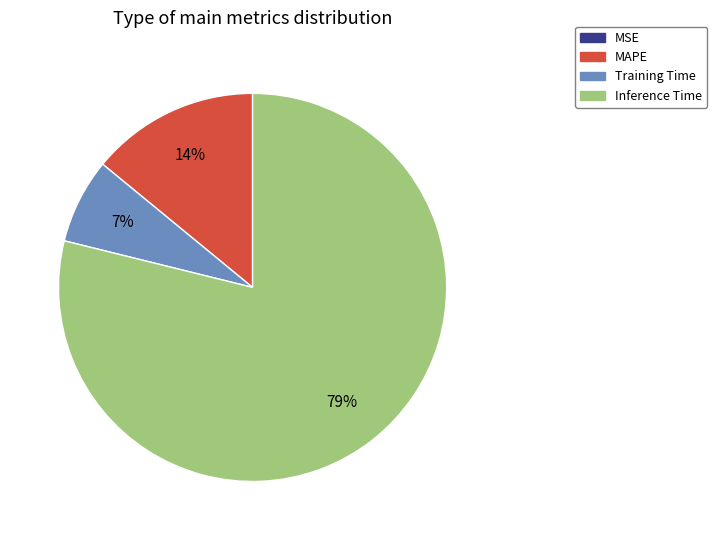

To the nearest percent, what is the difference between the largest and smallest slice percentages?

79%